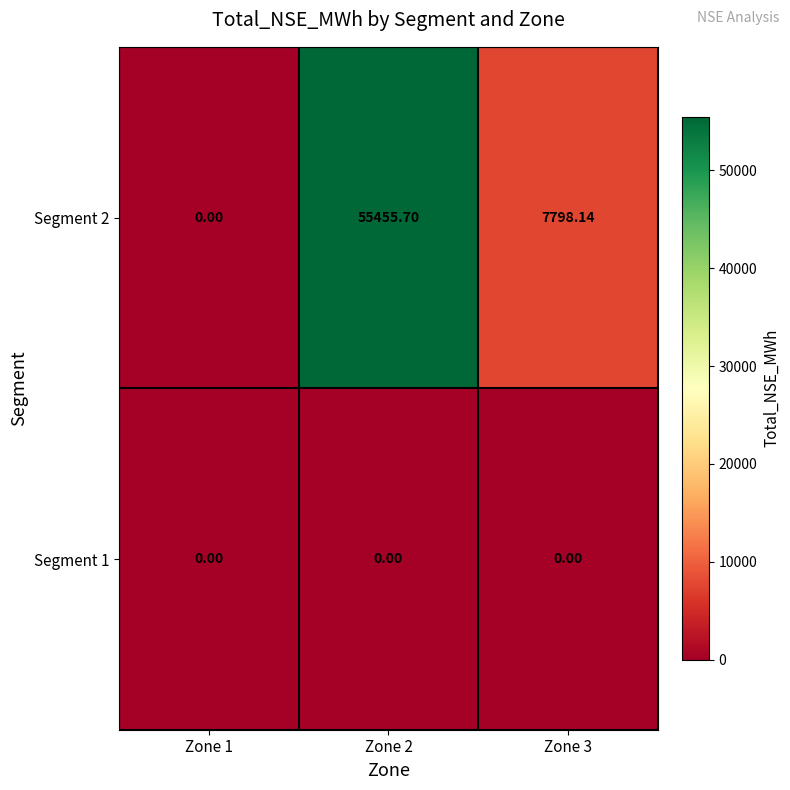

Which series has the widest spread of values?

Segment 2